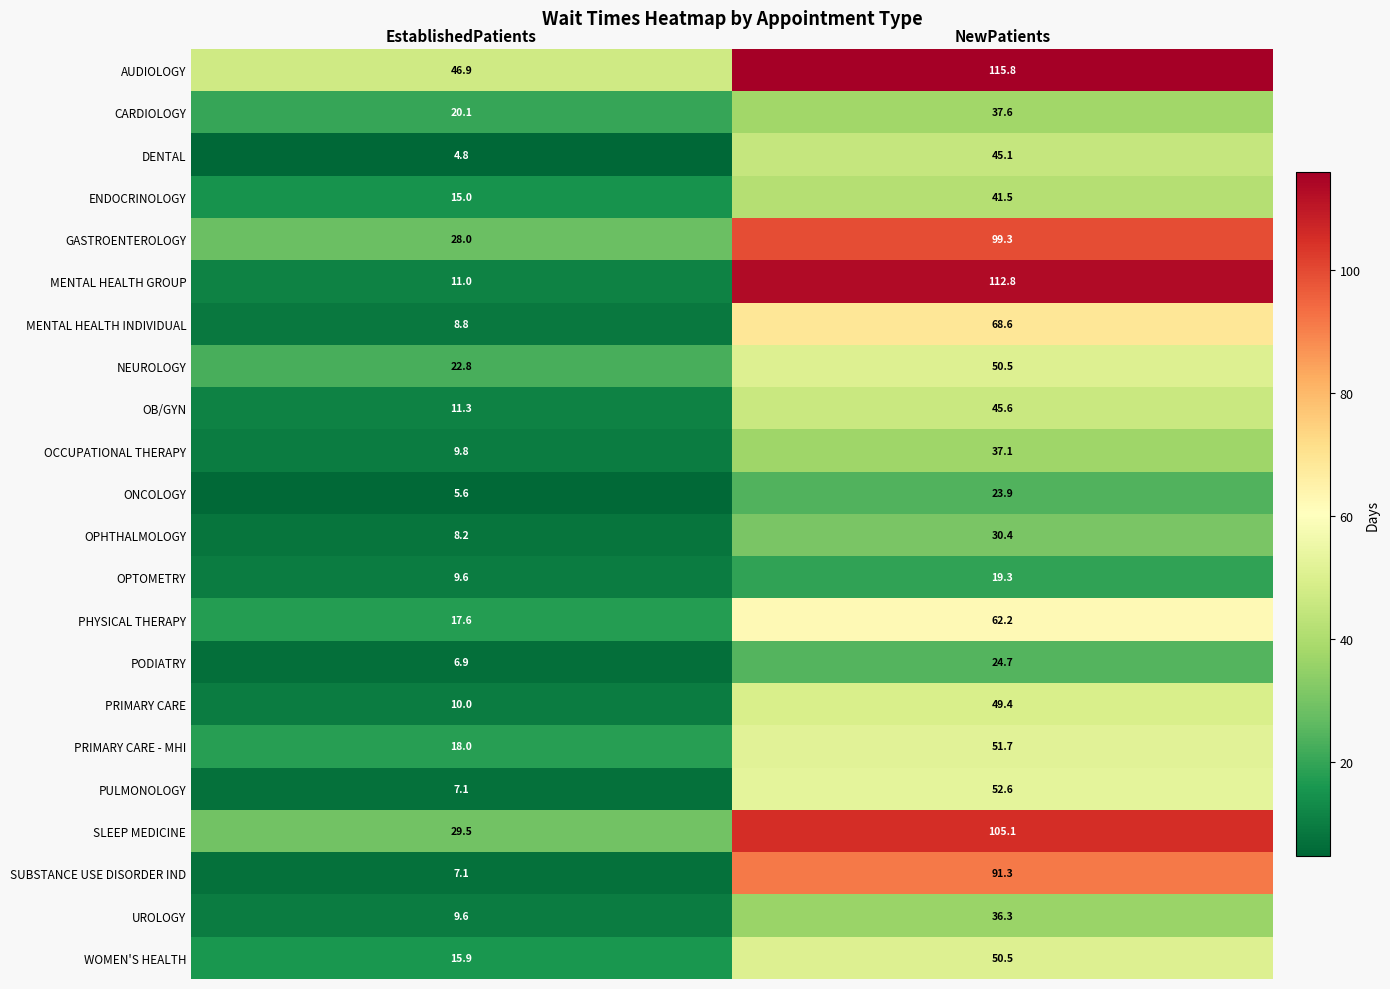

Which series changed the most between EstablishedPatients and NewPatients?

MENTAL HEALTH GROUP